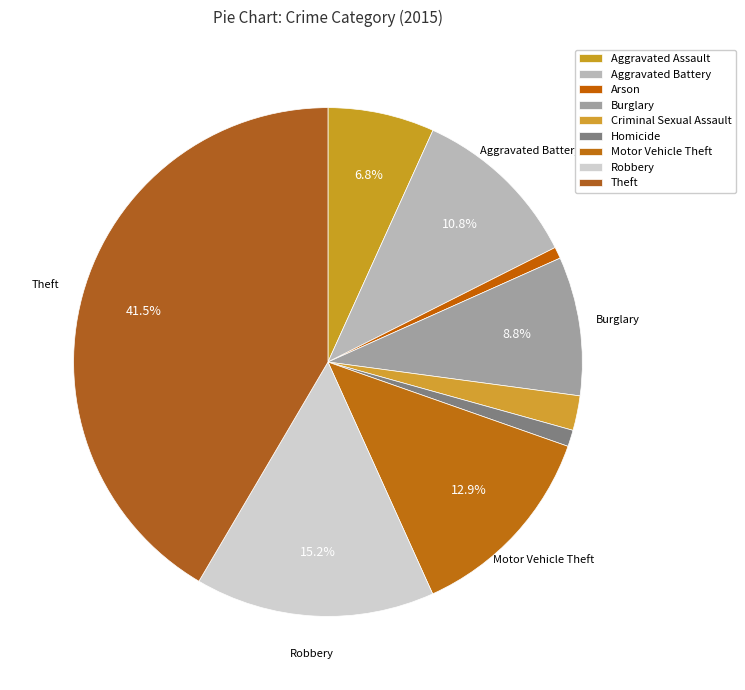

Count the number of slices in the pie.

9